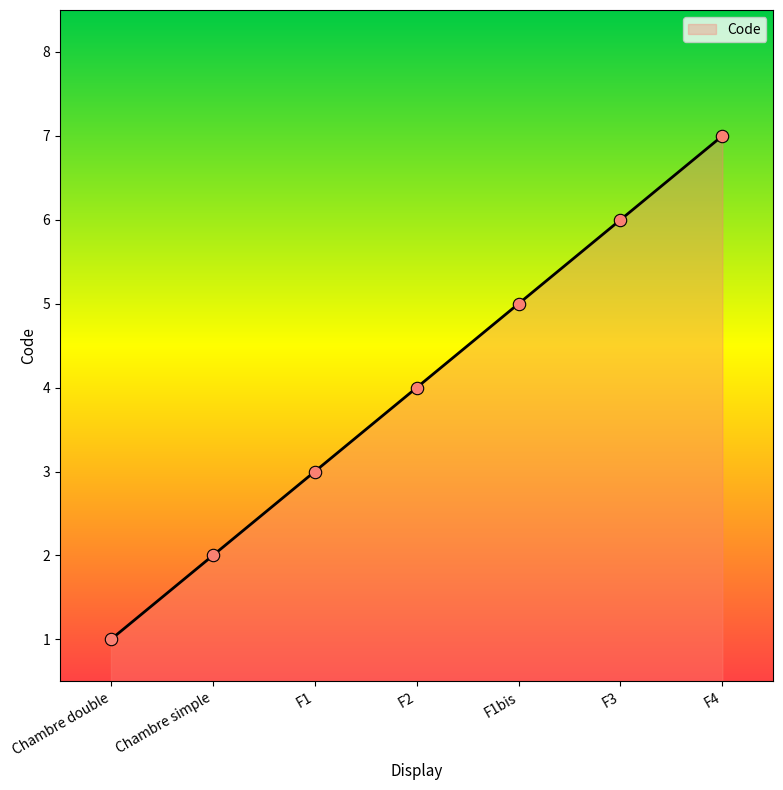

Between Chambre simple and F3, which is larger?

F3